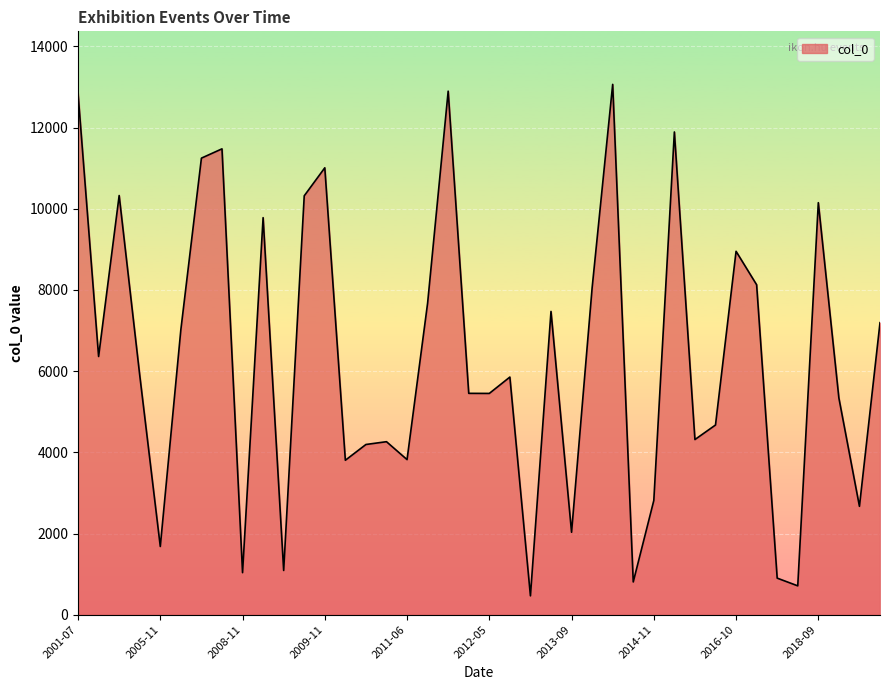

What is the difference between the maximum and minimum values?

12599